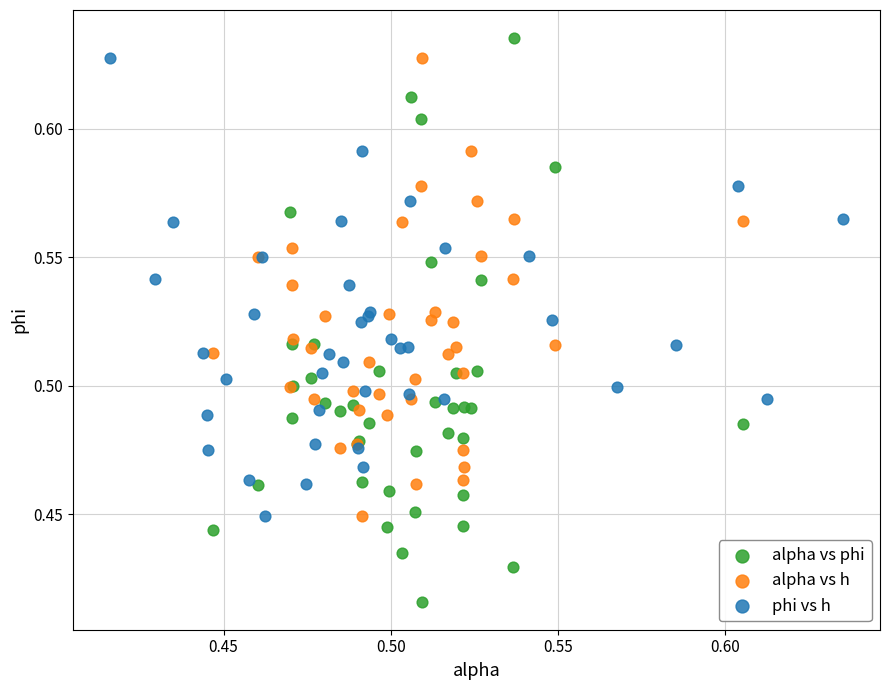

Which series has the largest Y range (max minus min)?

alpha vs phi